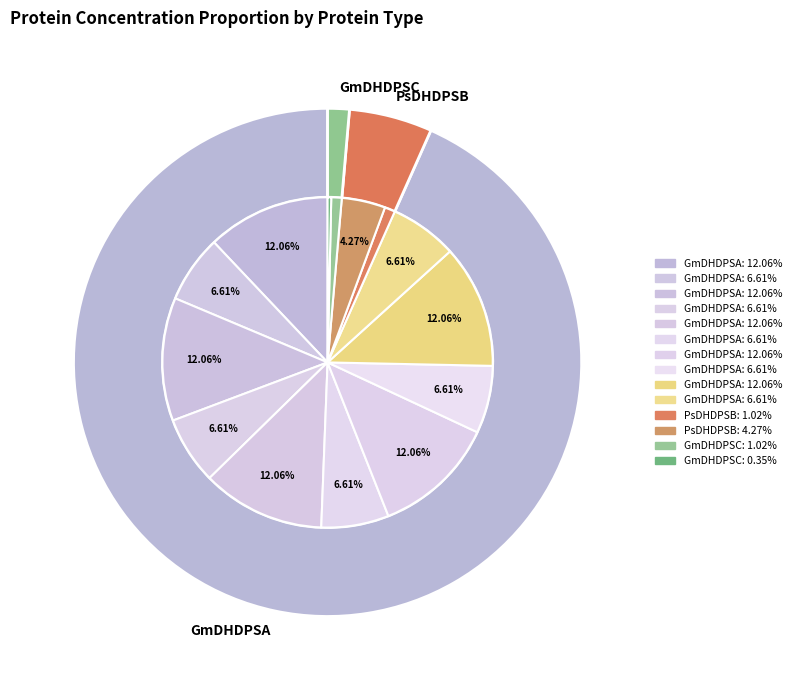

The GmDHDPSA (RK, B3) slice represents 18% of the pie. True or false?

False